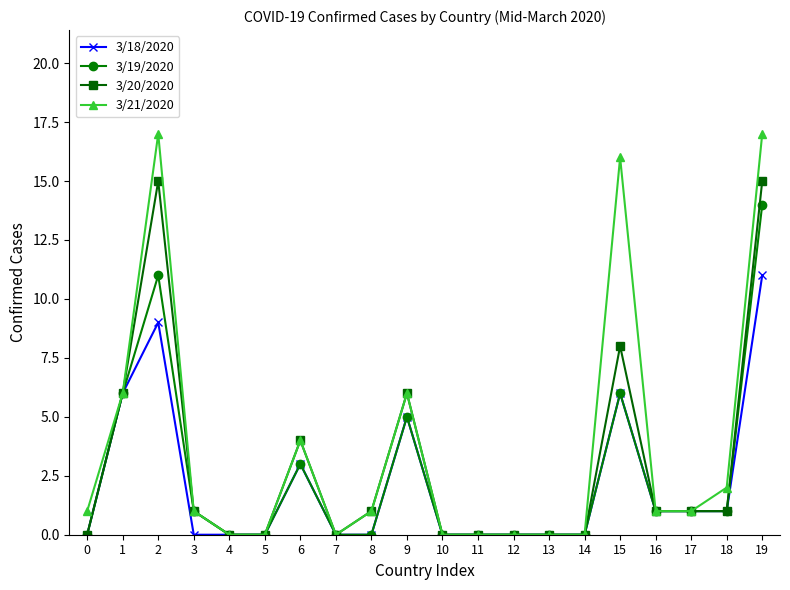

What is the average value of the 3/20/2020 series?

3